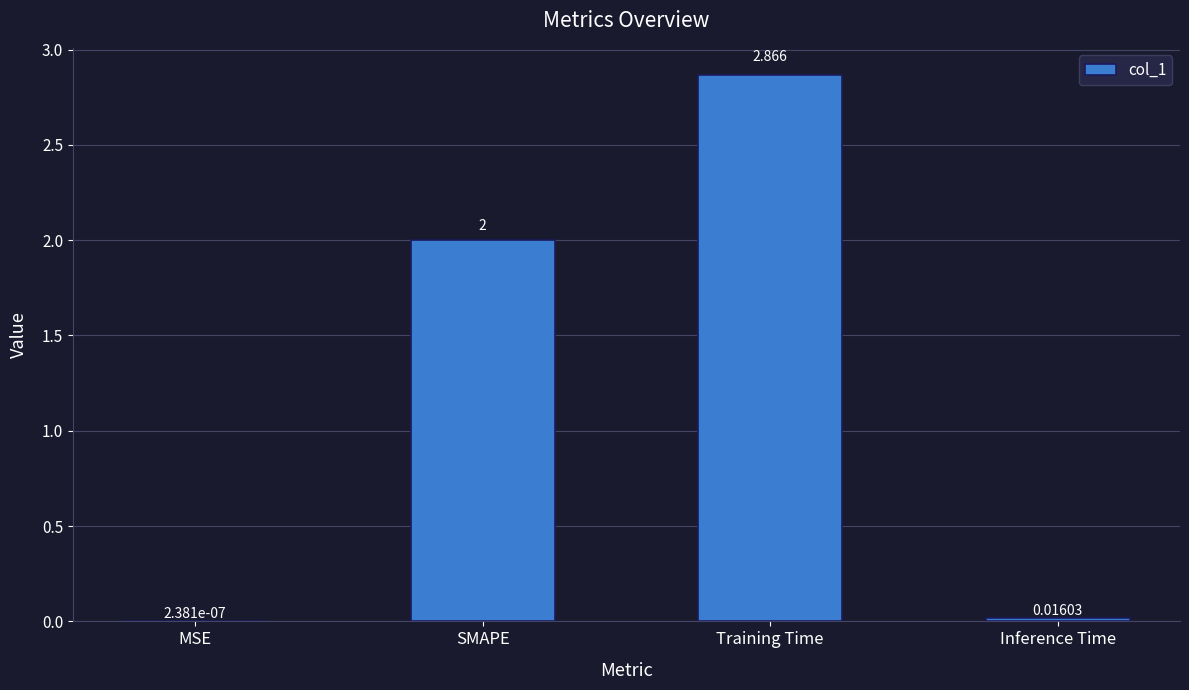

What is the average value?

1.2